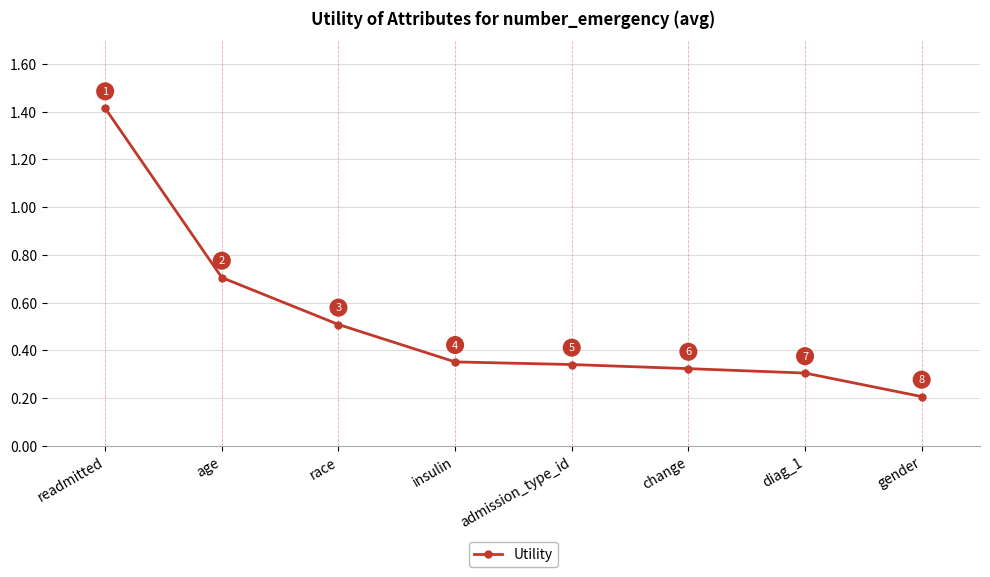

True or false: the data has more than 2 interior local peaks.

False